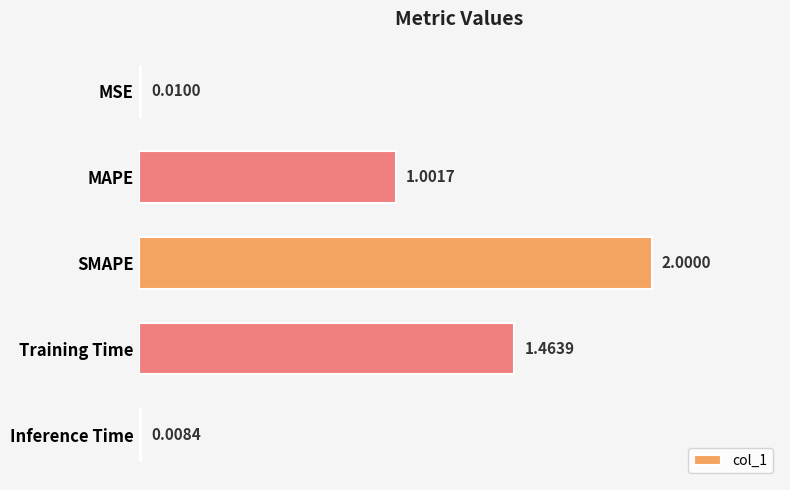

What is the label of the 2nd bar from the bottom?

Training Time